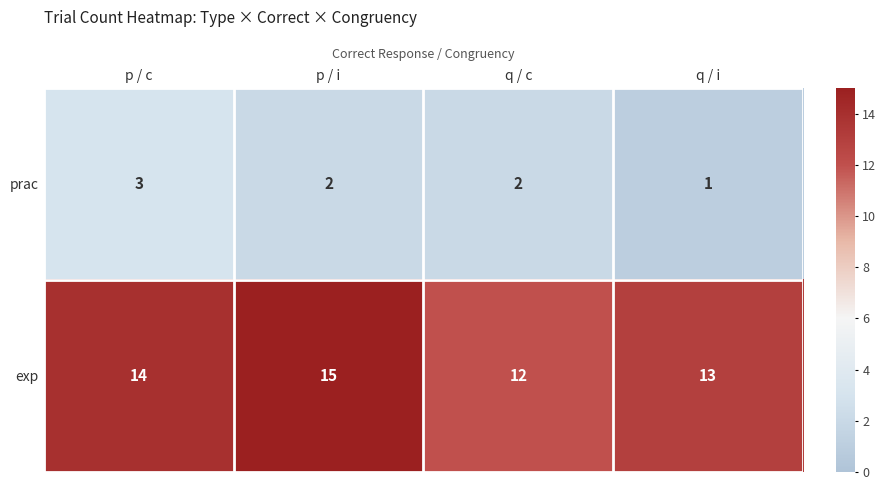

Reading left to right, extract all data points from this chart.

prac: 3	2	2	1
exp: 14	15	12	13